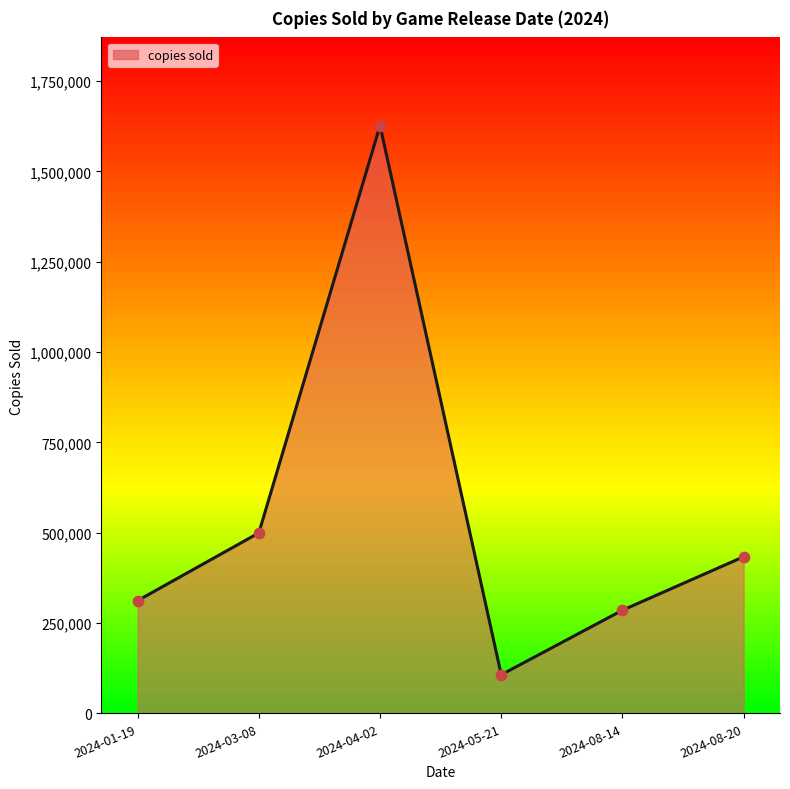

What is the change in value from 2024-03-08 to 2024-08-14?

-213963